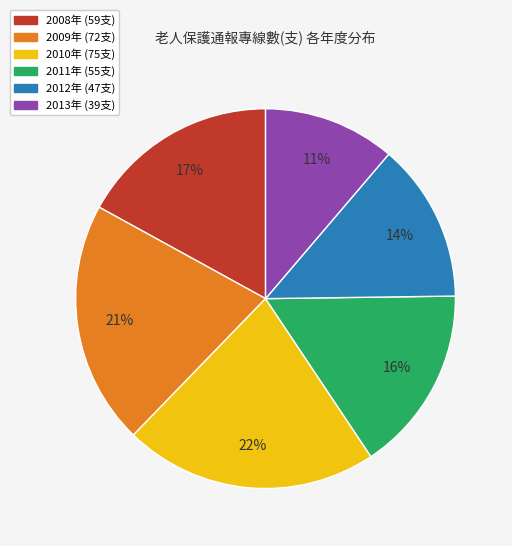

Is there any slice that represents more than half of the pie?

No